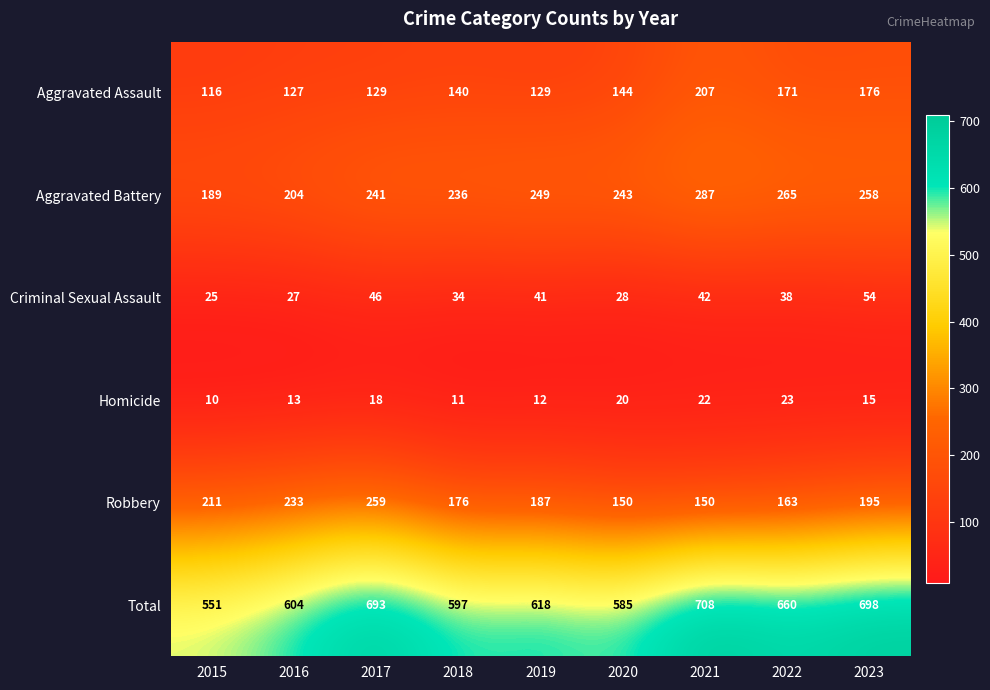

List the series in order of their peak value, highest first.

Total, Aggravated Battery, Robbery, Aggravated Assault, Criminal Sexual Assault, Homicide